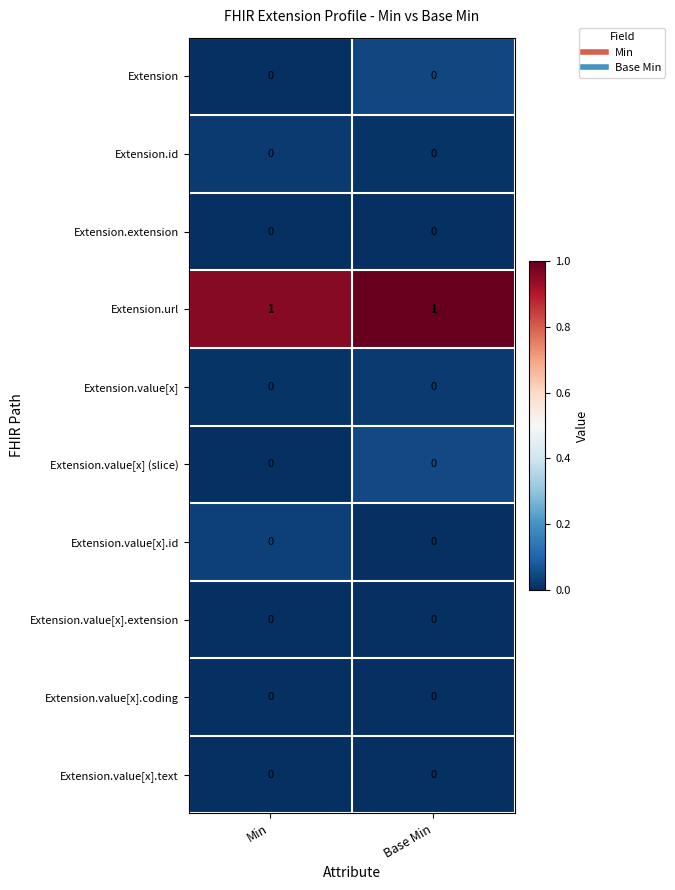

Reading right to left, what are all the values shown in this chart?

Extension: 0	0
Extension.id: 0	0
Extension.extension: 0	0
Extension.url: 1	1
Extension.value[x]: 0	0
Extension.value[x] (slice): 0	0
Extension.value[x].id: 0	0
Extension.value[x].extension: 0	0
Extension.value[x].coding: 0	0
Extension.value[x].text: 0	0